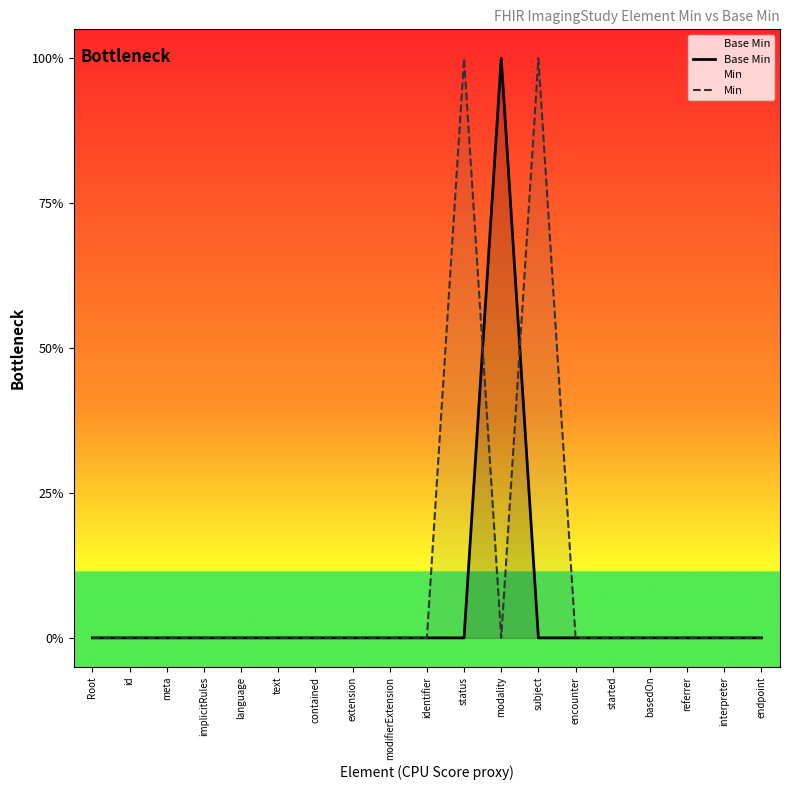

How many distinct data groups are displayed?

2